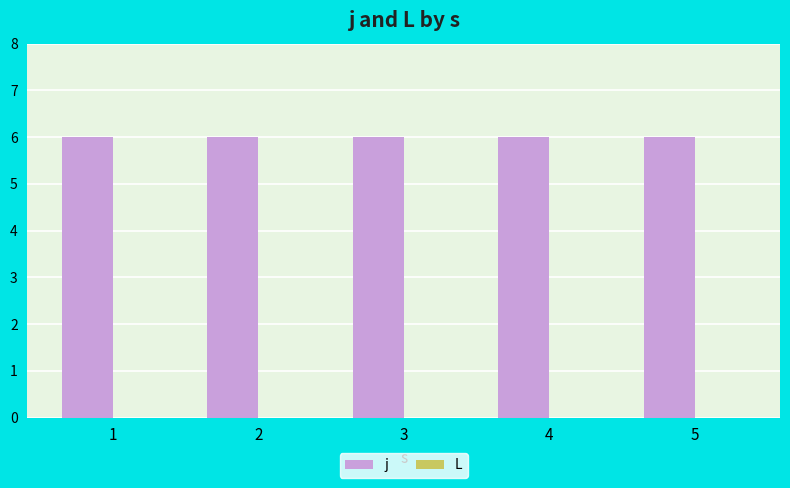

How many series are shown in this chart?

2